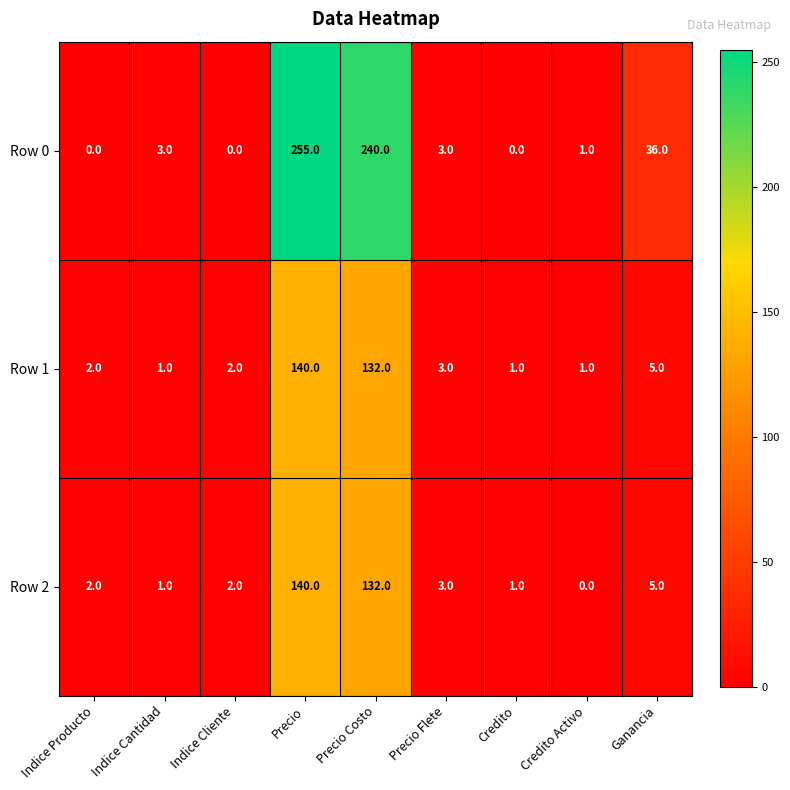

Reading left to right, transcribe all the data shown in this chart.

Row 0: Indice Producto=0	Indice Cantidad=3	Indice Cliente=0	Precio=255	Precio Costo=240	Precio Flete=3	Credito=0	Credito Activo=1	Ganancia=36
Row 1: Indice Producto=2	Indice Cantidad=1	Indice Cliente=2	Precio=140	Precio Costo=132	Precio Flete=3	Credito=1	Credito Activo=1	Ganancia=5
Row 2: Indice Producto=2	Indice Cantidad=1	Indice Cliente=2	Precio=140	Precio Costo=132	Precio Flete=3	Credito=1	Credito Activo=0	Ganancia=5